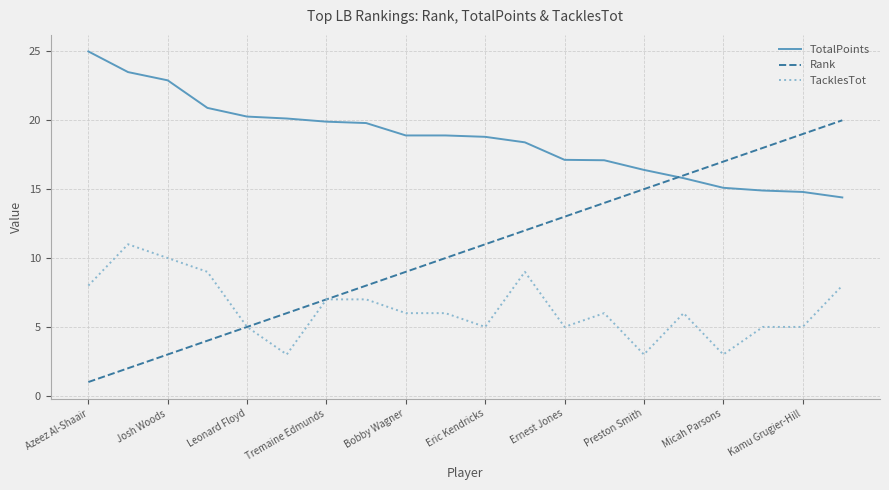

Rank the series by their maximum value, from lowest to highest.

TacklesTot, Rank, TotalPoints